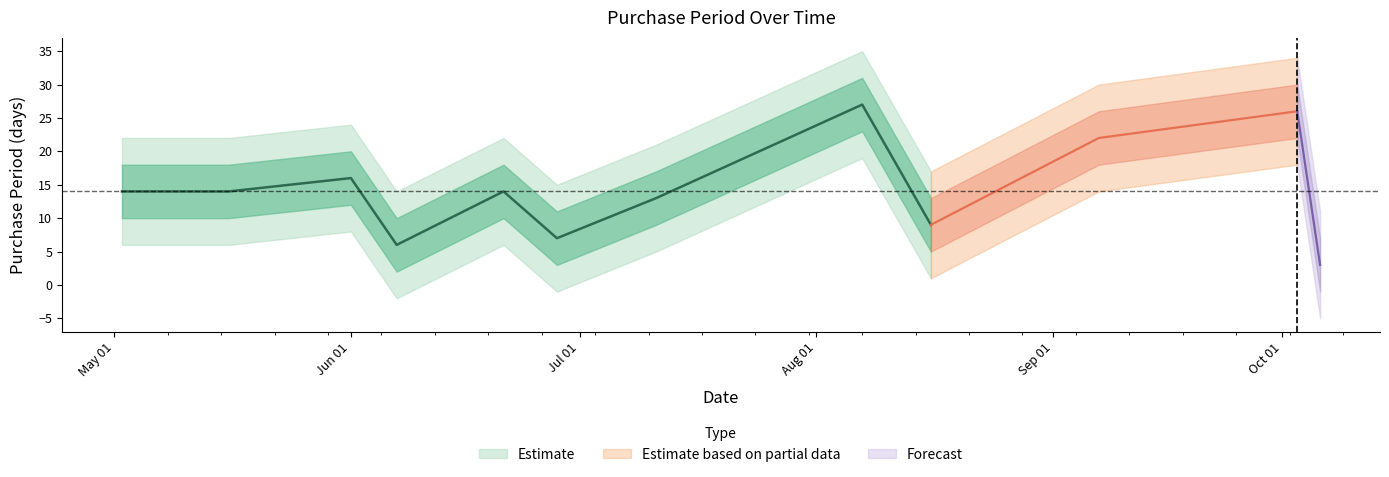

What is the change in value from 2017-05-16 to 2017-06-01?

+2